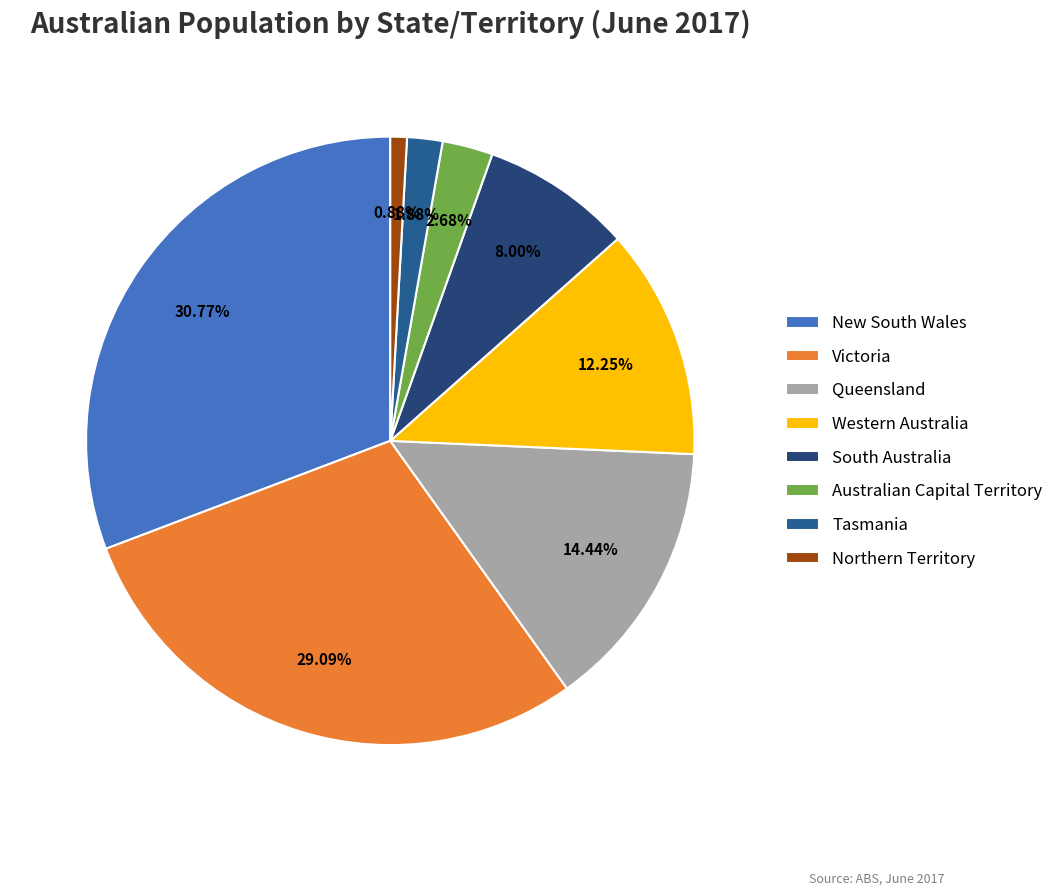

To the nearest percent, what portion does South Australia represent?

8%